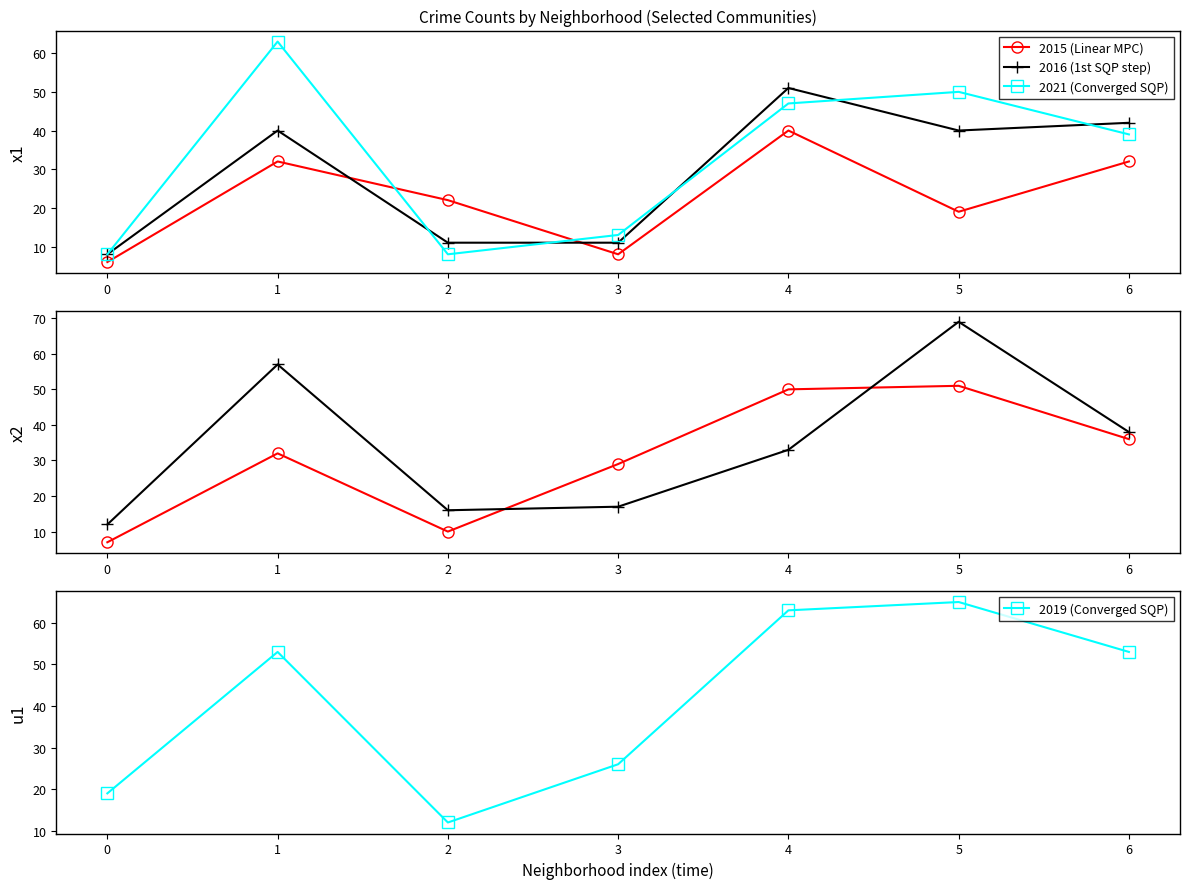

The 2016 (1st SQP step) series shows 13 at 6. True or false?

False